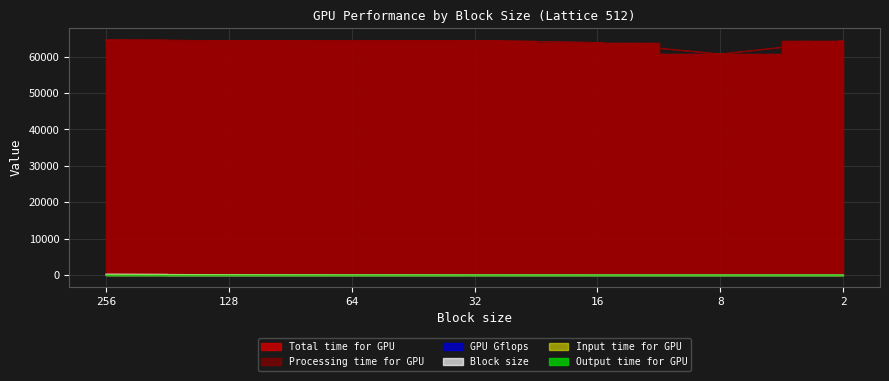

True or false: Processing time for GPU and Output time for GPU cross at least once.

False